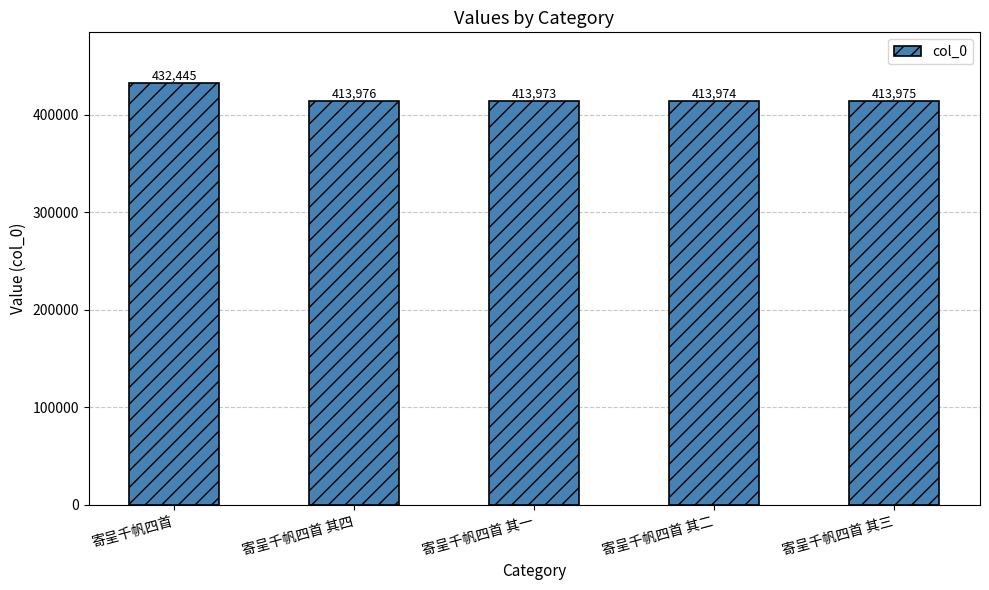

What is the difference between the maximum and minimum values?

18472